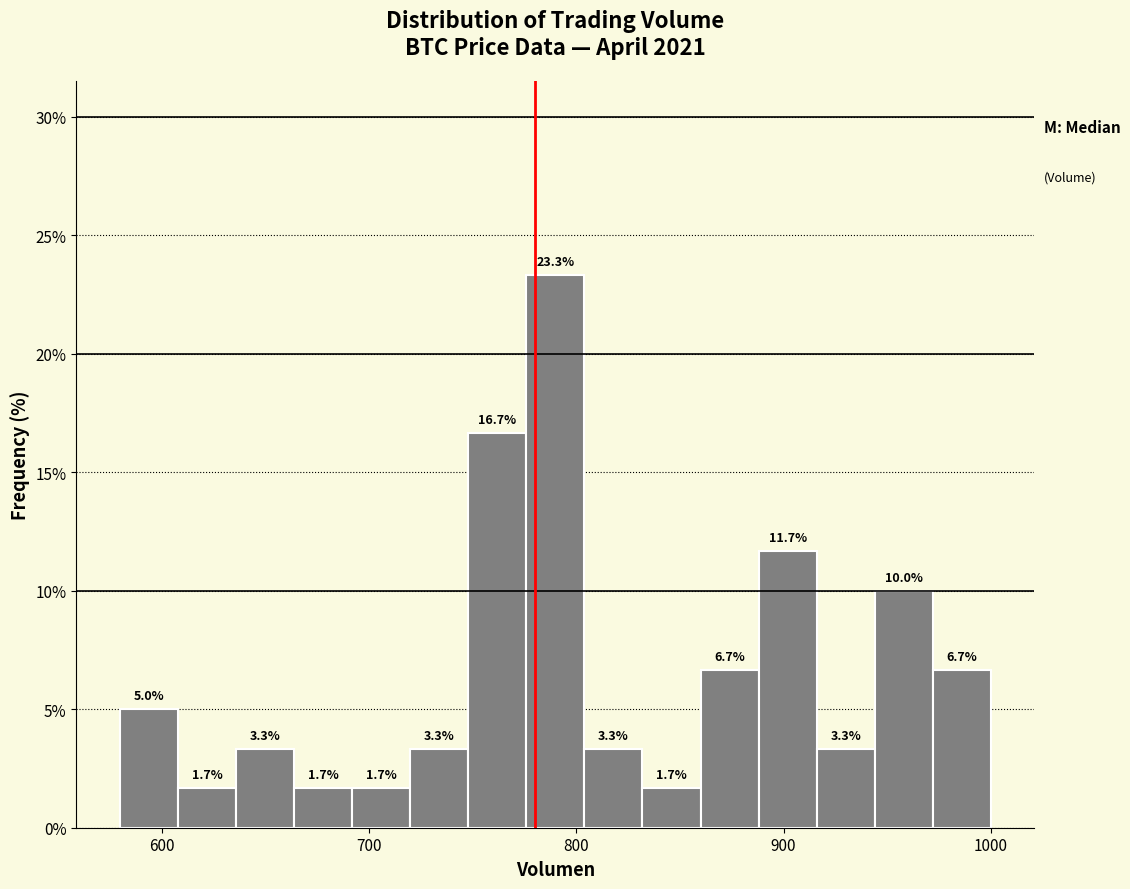

Read against the x-axis, roughly where is the centre of the tallest bar?

790